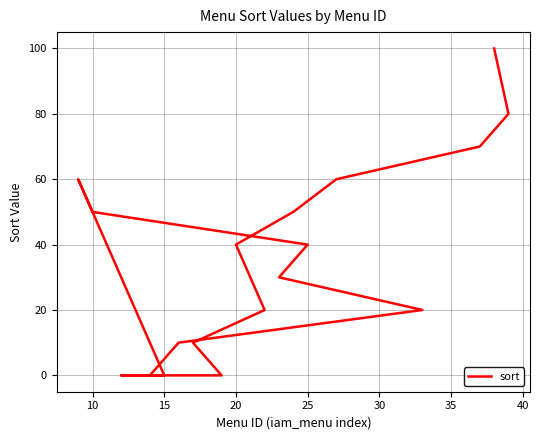

What is the maximum value shown in the chart?

100